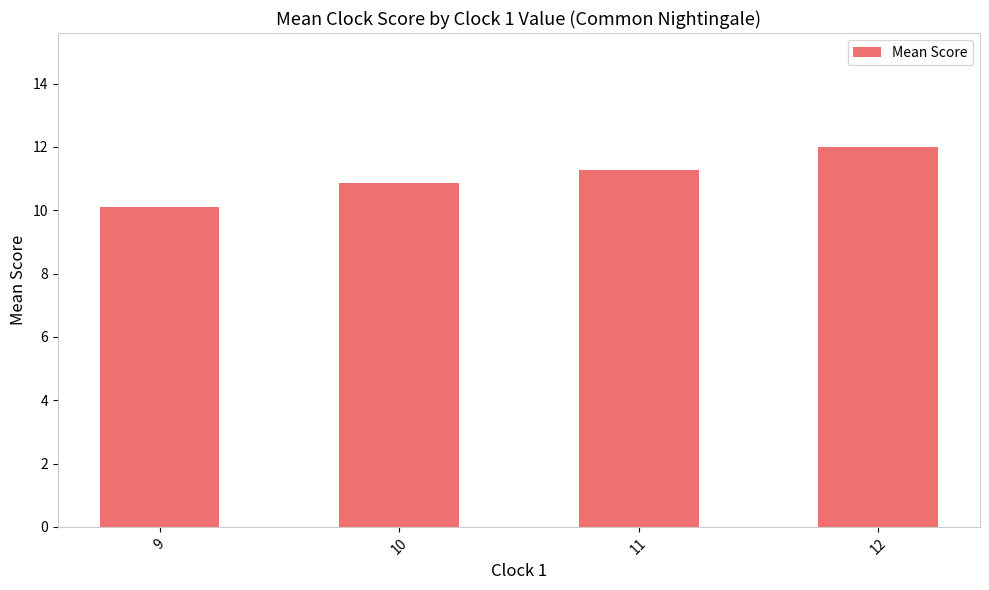

Where is the data nearest to the value 11?

10